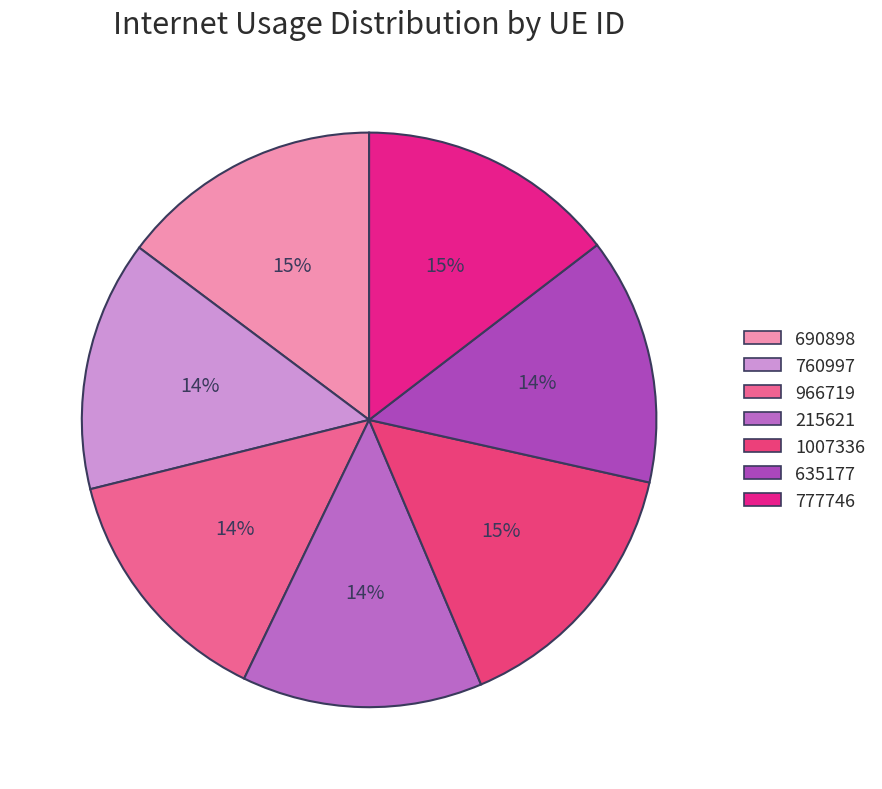

How many slices are in this pie chart?

7